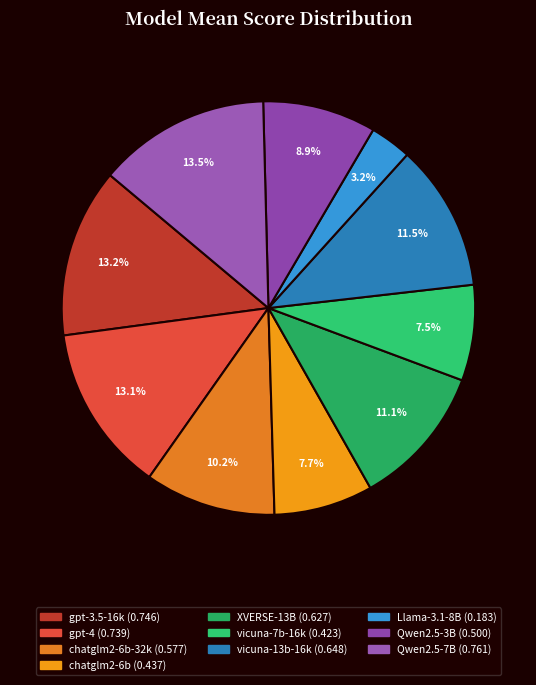

Is there a majority slice in this chart?

No